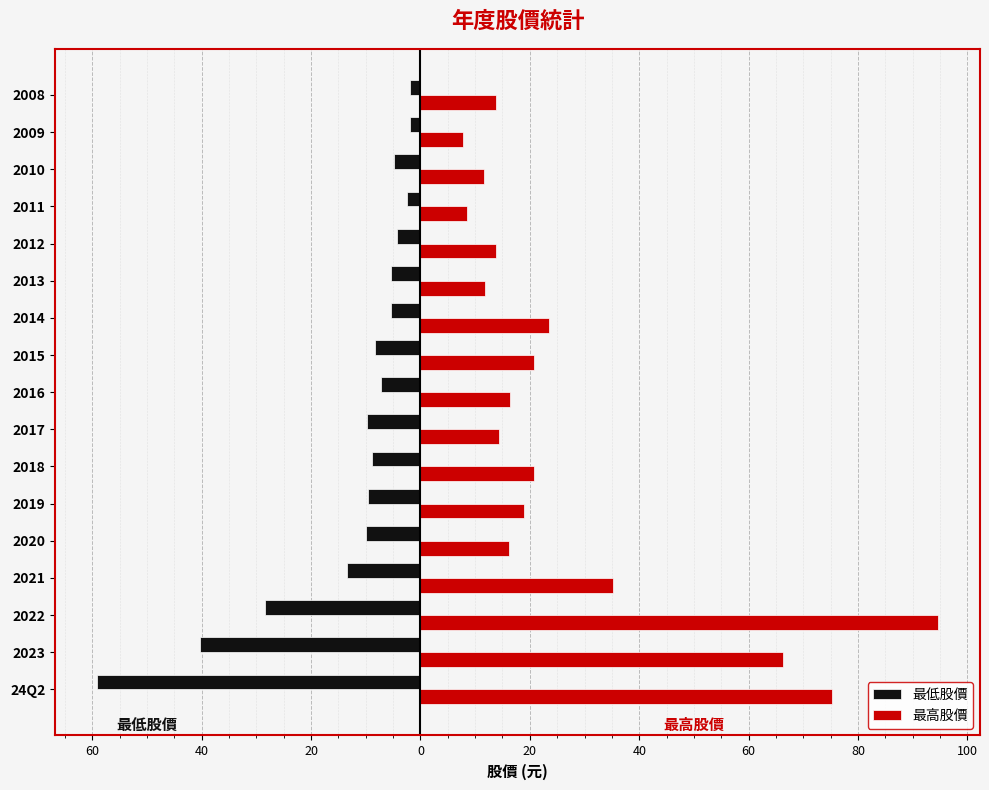

What are all the series names shown in the legend?

最低股價, 最高股價